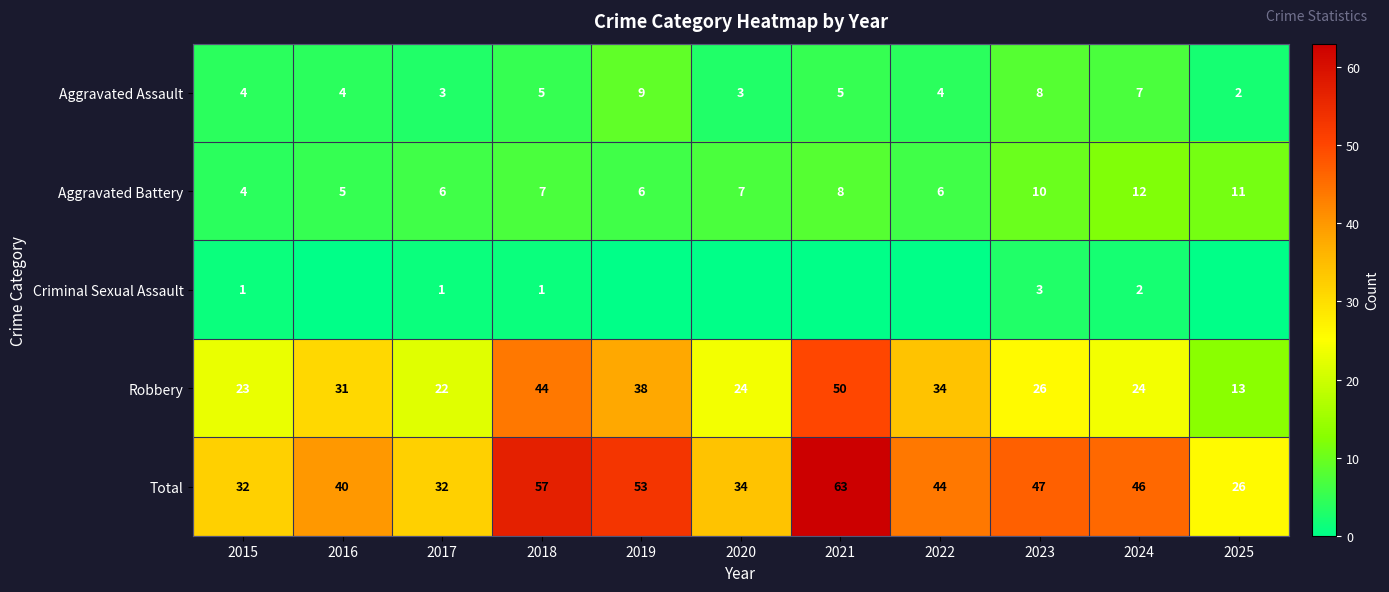

What is the difference between the highest and lowest values at 2015?

31